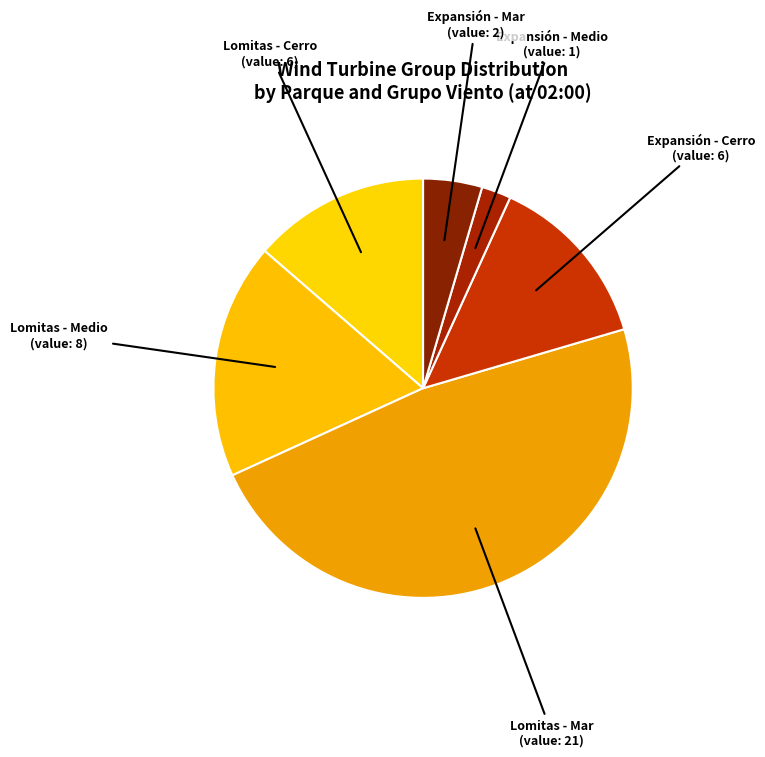

How many segments does this pie chart have?

6